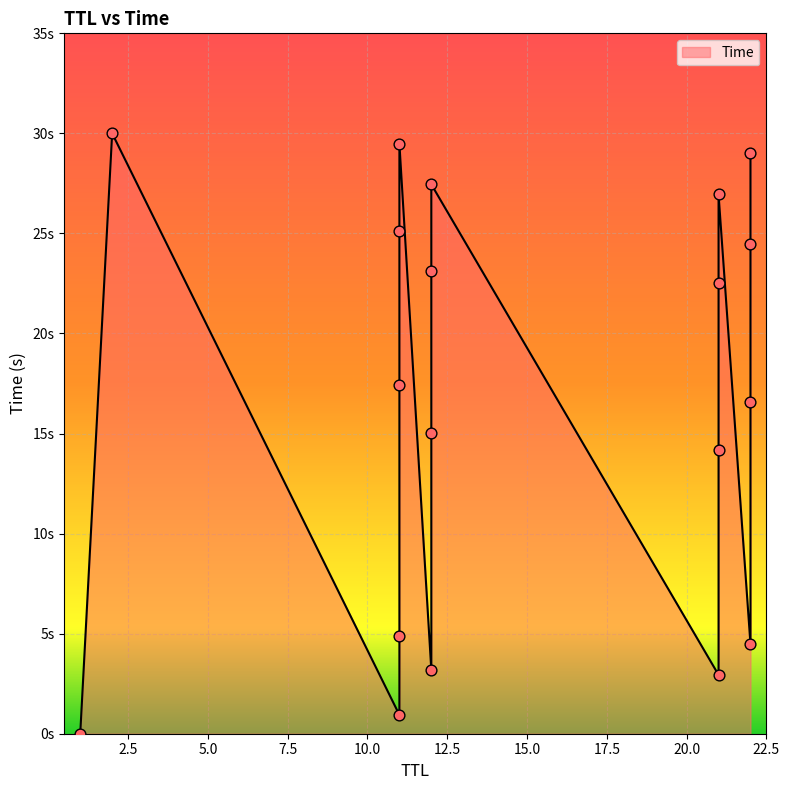

Approximately how many times larger is the value at 21 compared to 2?

0.7